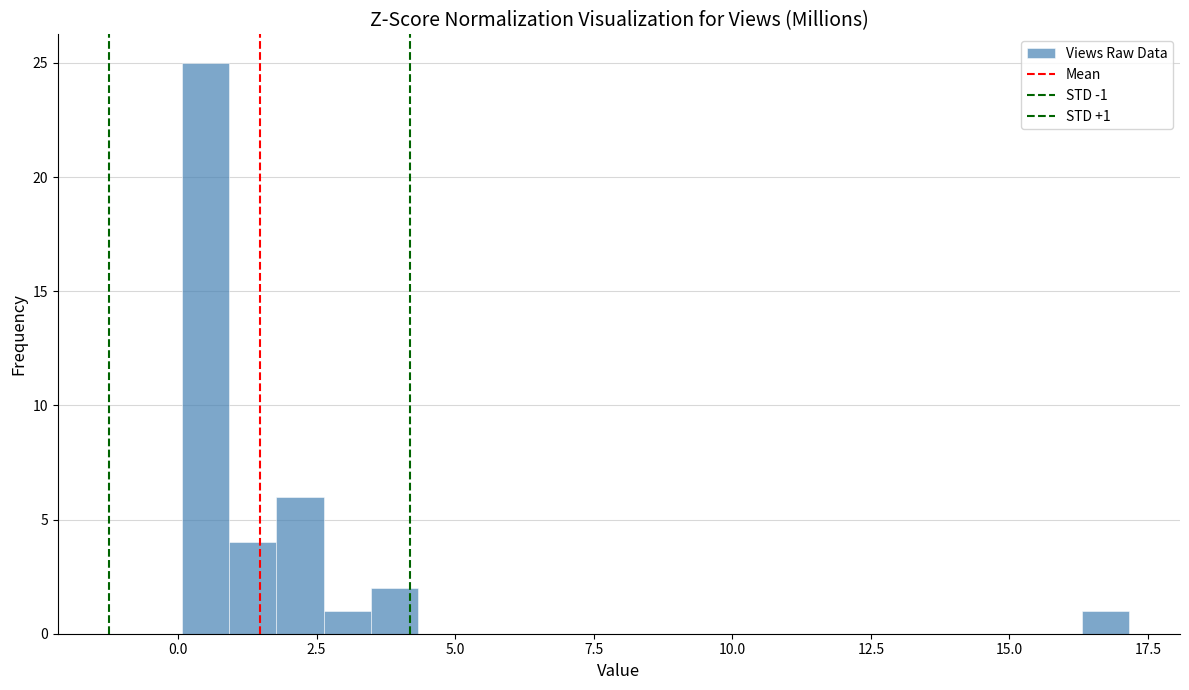

Read against the x-axis, roughly where is the centre of the tallest bar?

0.5